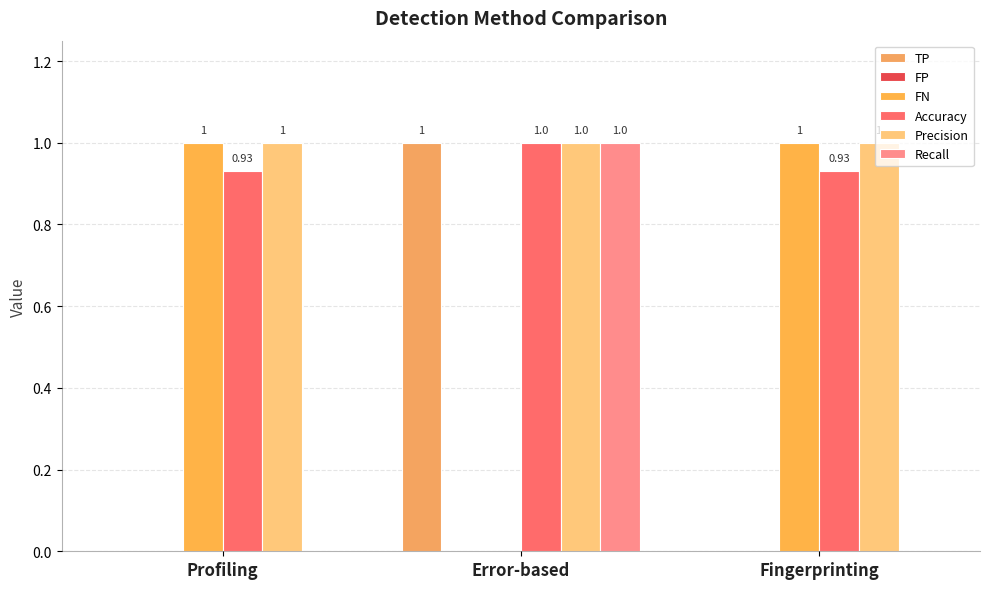

What is the total value across all series at Fingerprinting?

2.9